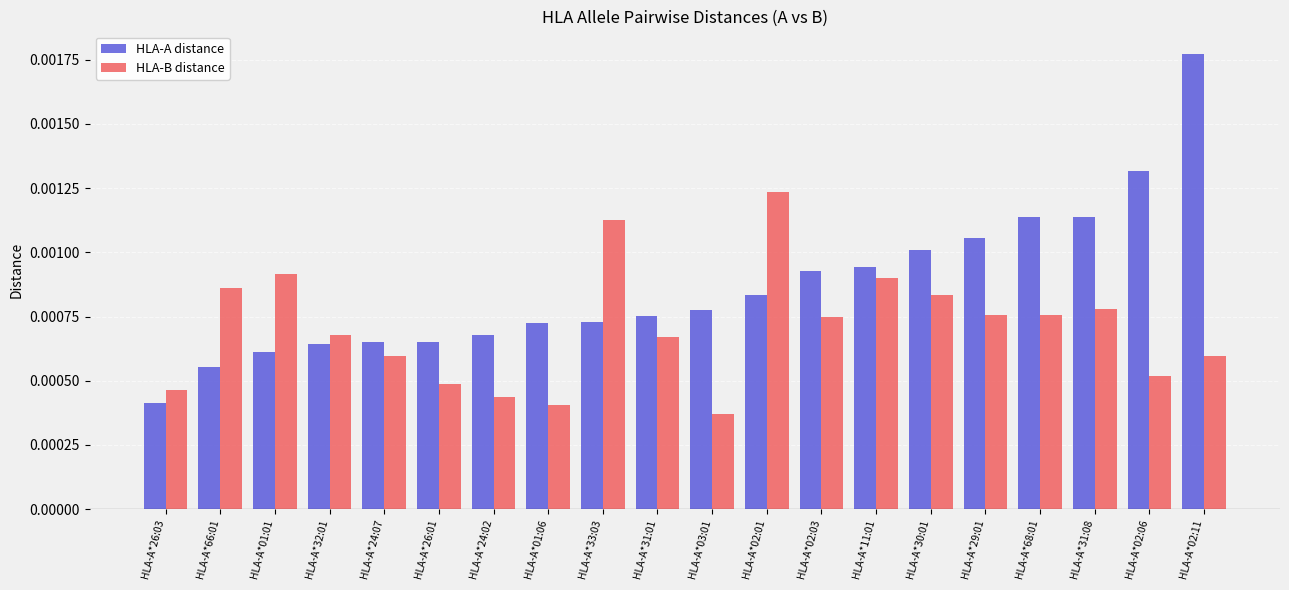

What is the label of the 12th bar from the left?

HLA-A*02:01